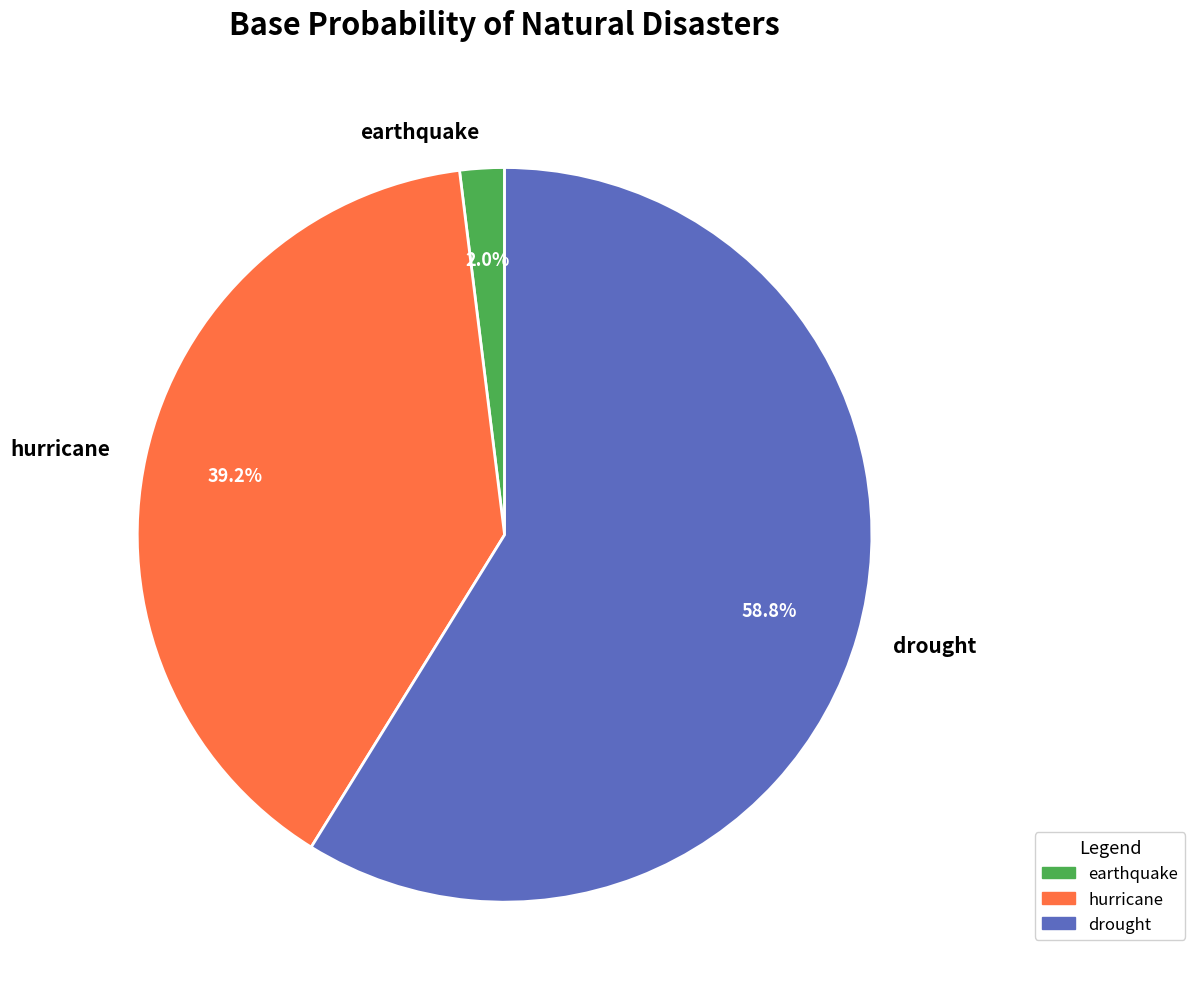

Does drought represent more than half of the total?

Yes